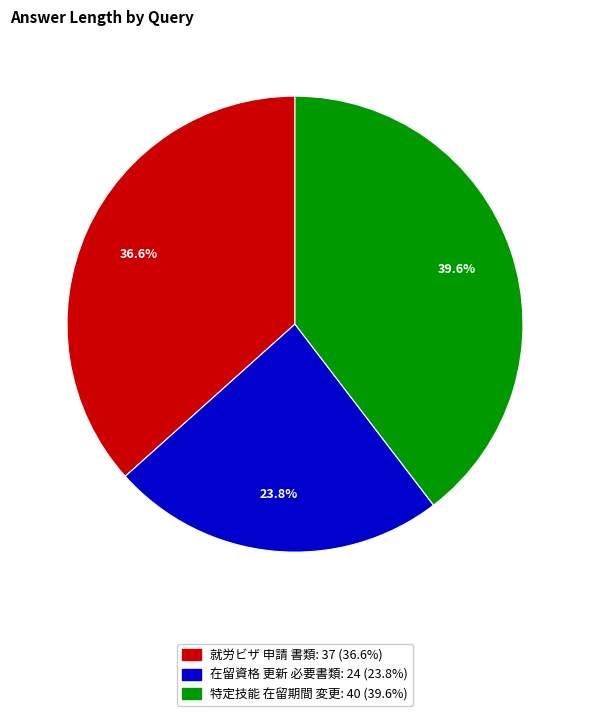

Which slice is the smallest?

在留資格 更新 必要書類